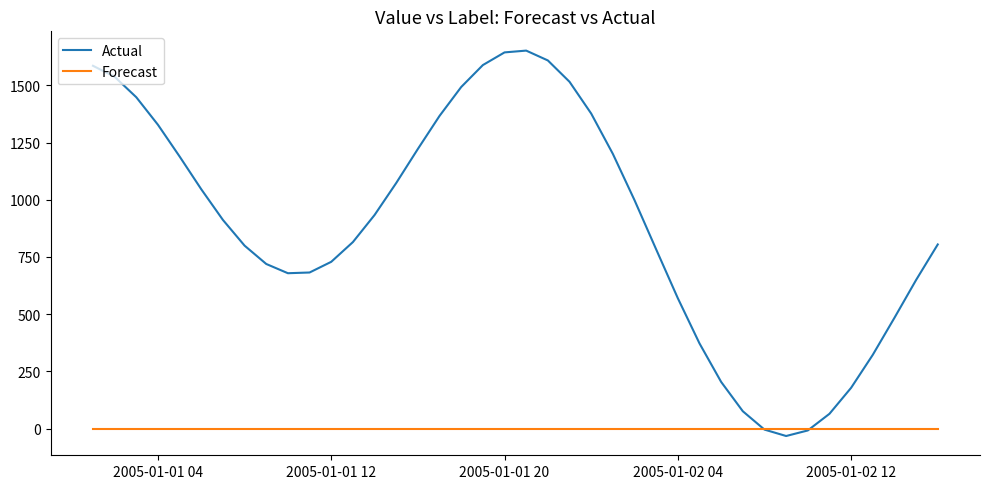

What are all the series names shown in the legend?

Actual, Forecast